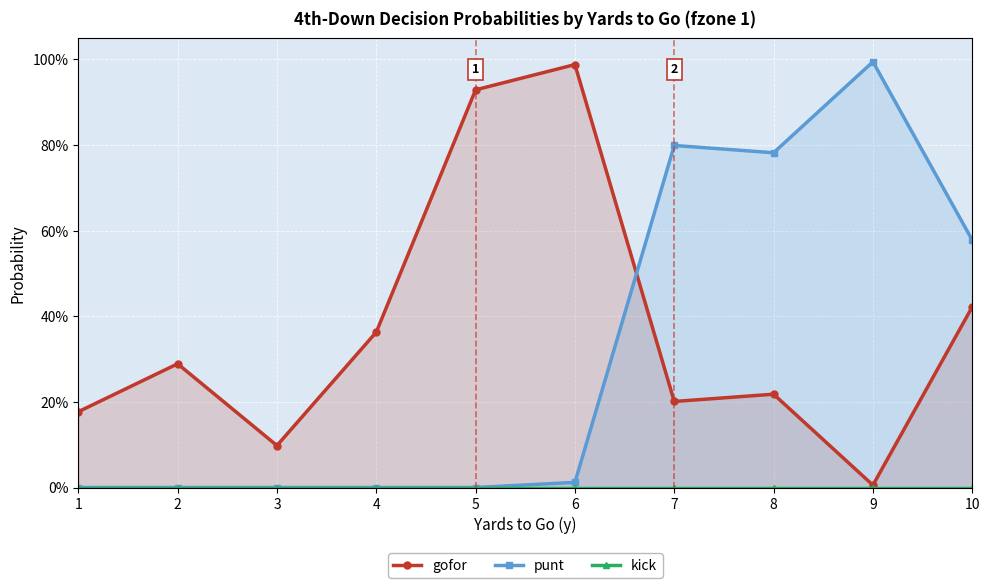

How many categories are shown in the chart?

10